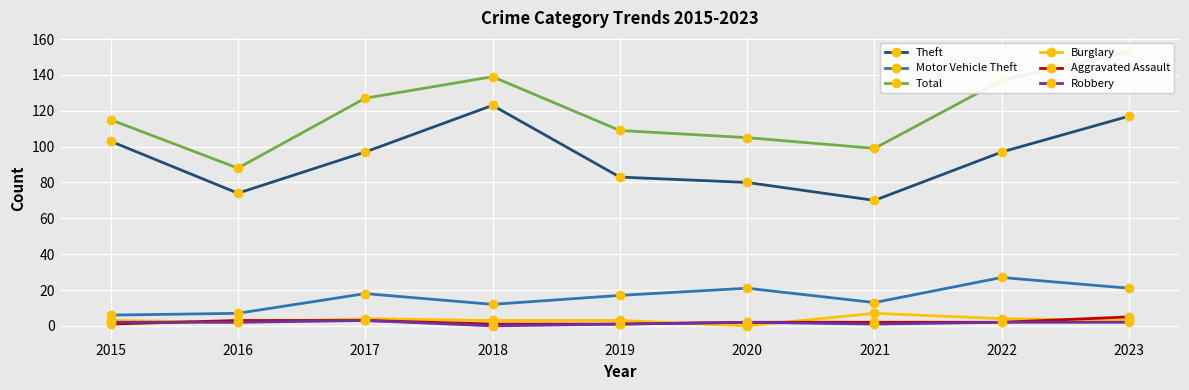

True or false: Motor Vehicle Theft and Total intersect in this chart.

False